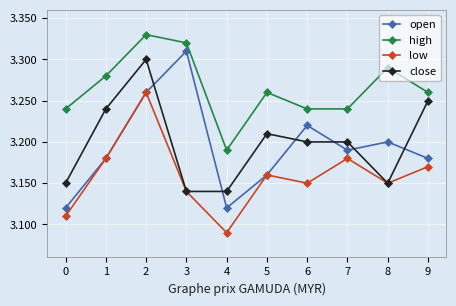

At how many categories does at least one series exceed 3?

10